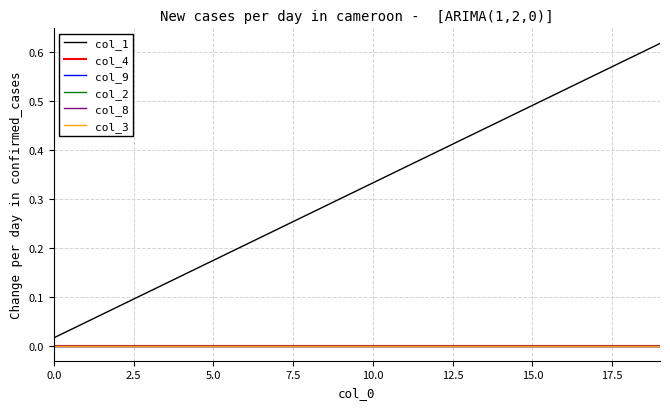

True or false: col_8 and col_2 cross at least once.

False